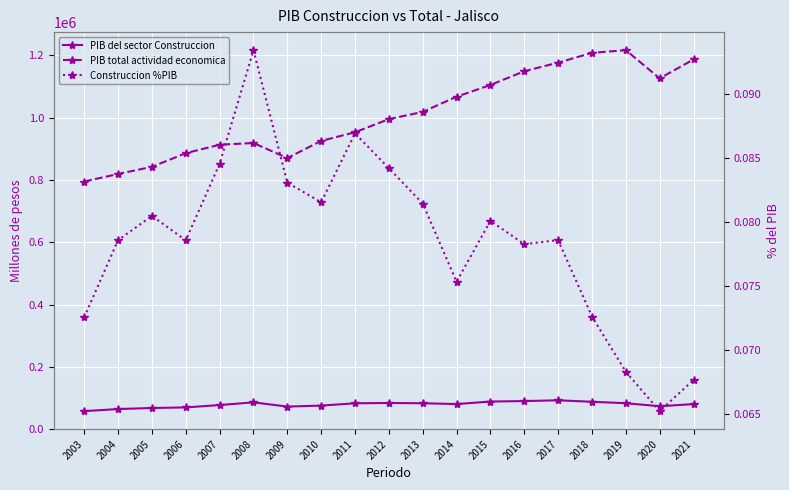

At which category does PIB total actividad economica reach its first local peak?

2008